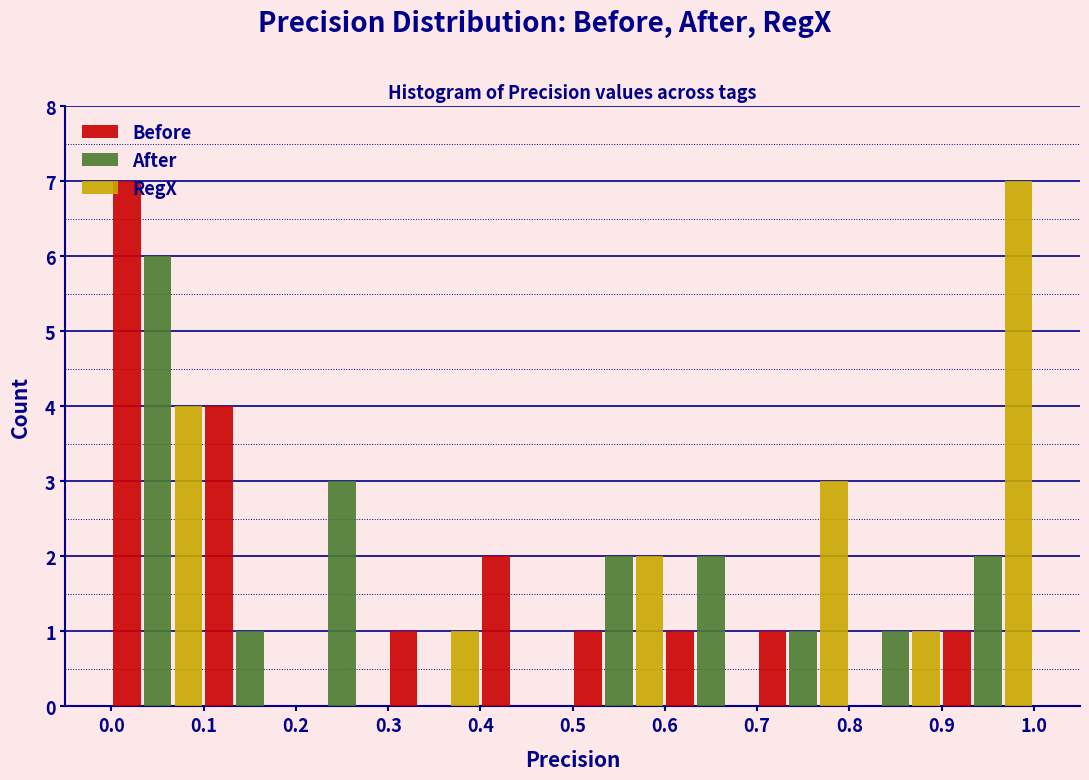

What is the height of the Before bar covering 0.3 to 0.4 on the x-axis? The values are not printed on the chart, so give them approximately, as read against the axis.

1